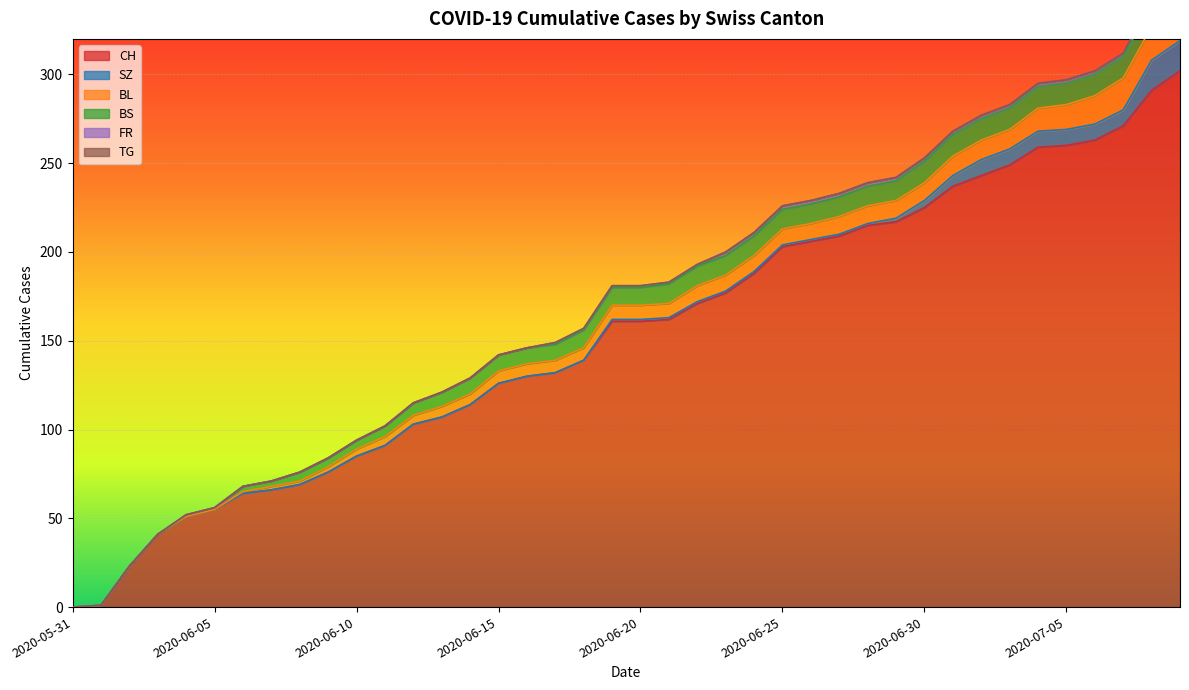

Which series has the largest total across all categories?

CH